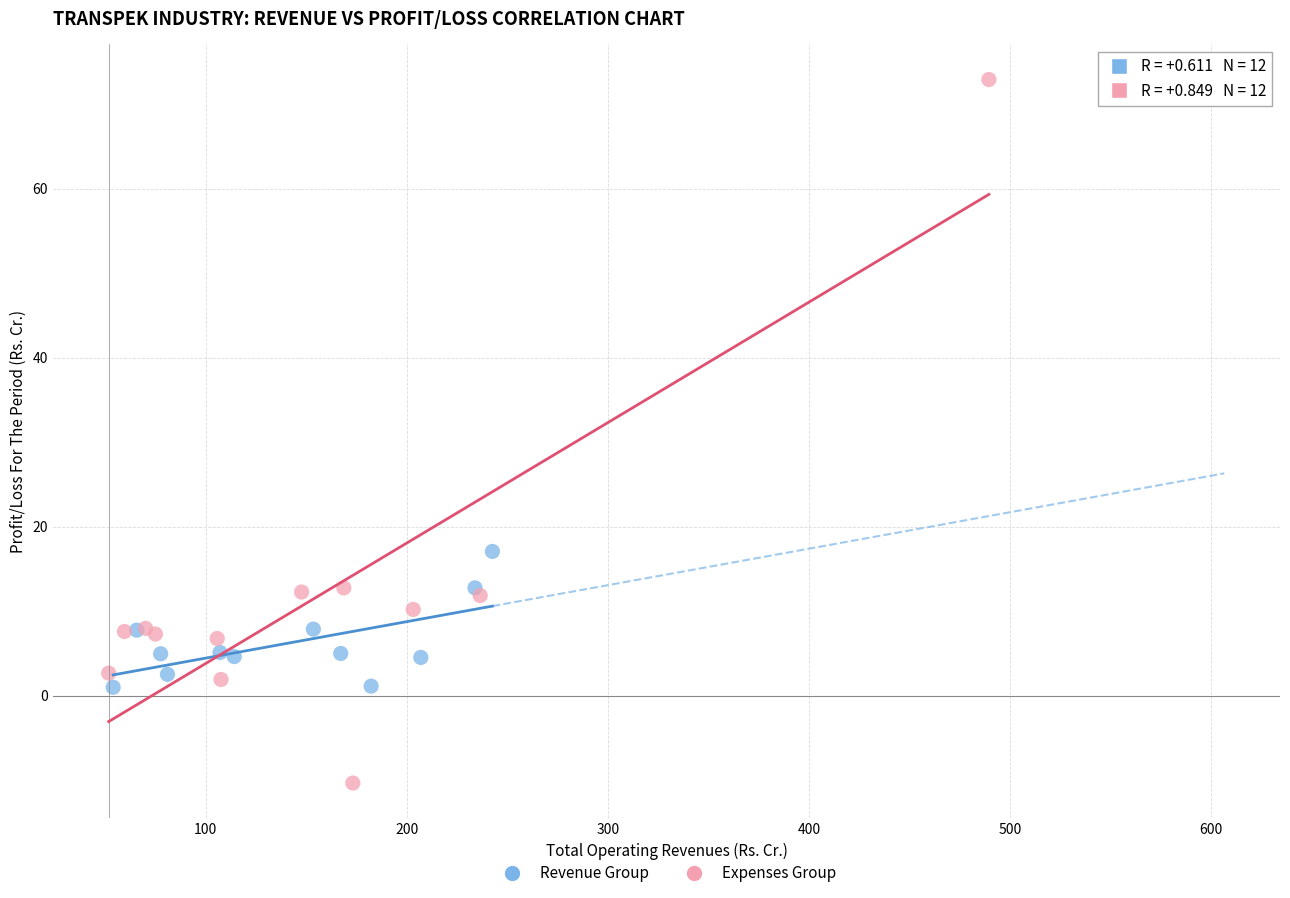

Which series has the widest spread of Y values?

Expenses Group